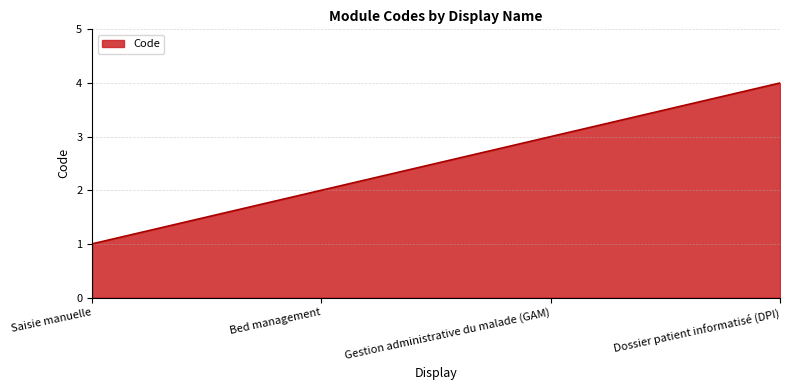

What is the difference between the second highest and second lowest values?

1